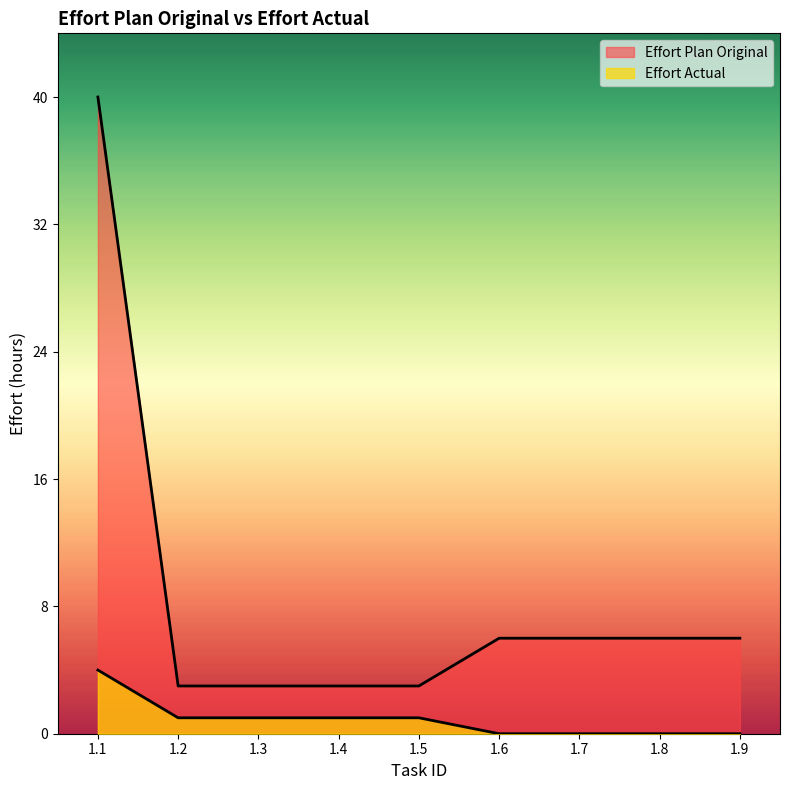

Which series has the largest range (max minus min)?

Effort Plan Original